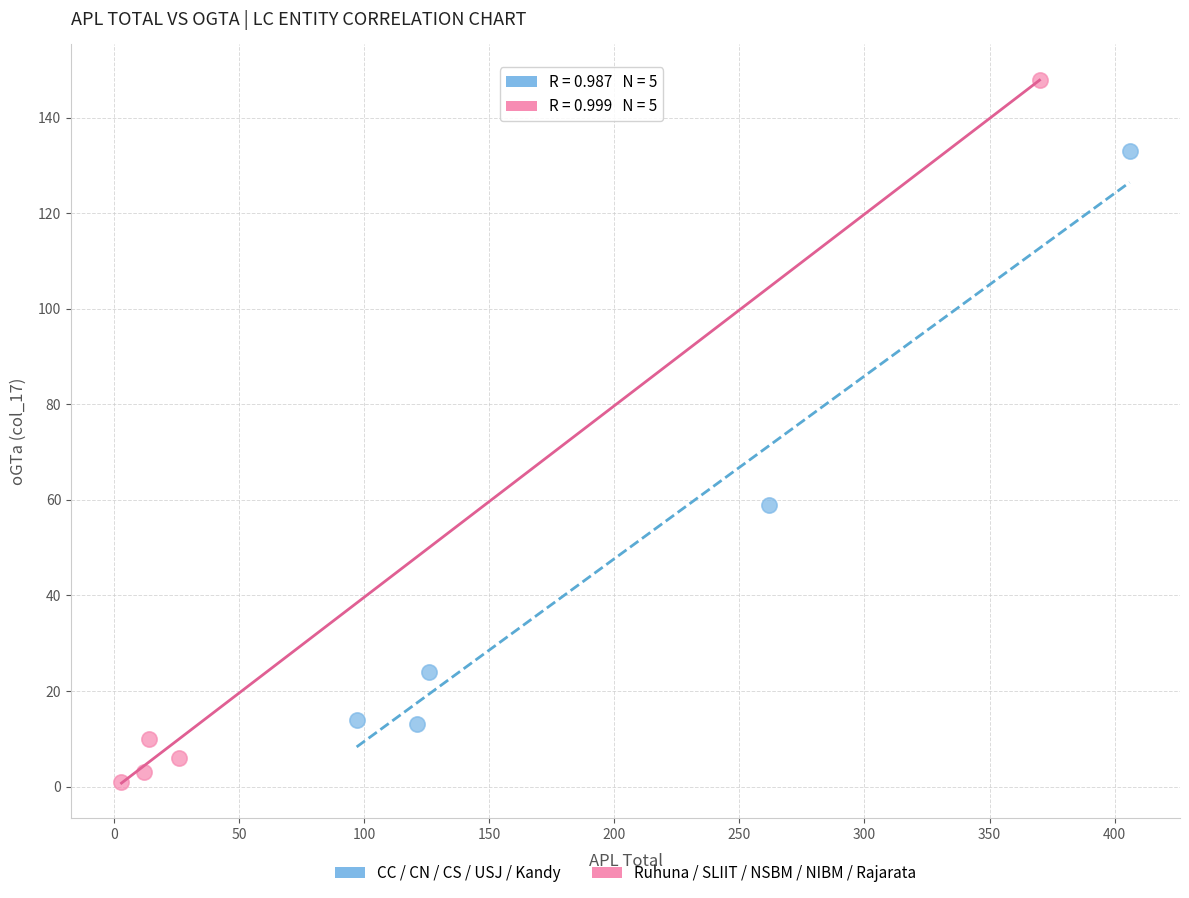

Which series contains the highest Y value?

Ruhuna / SLIIT / NSBM / NIBM / Rajarata